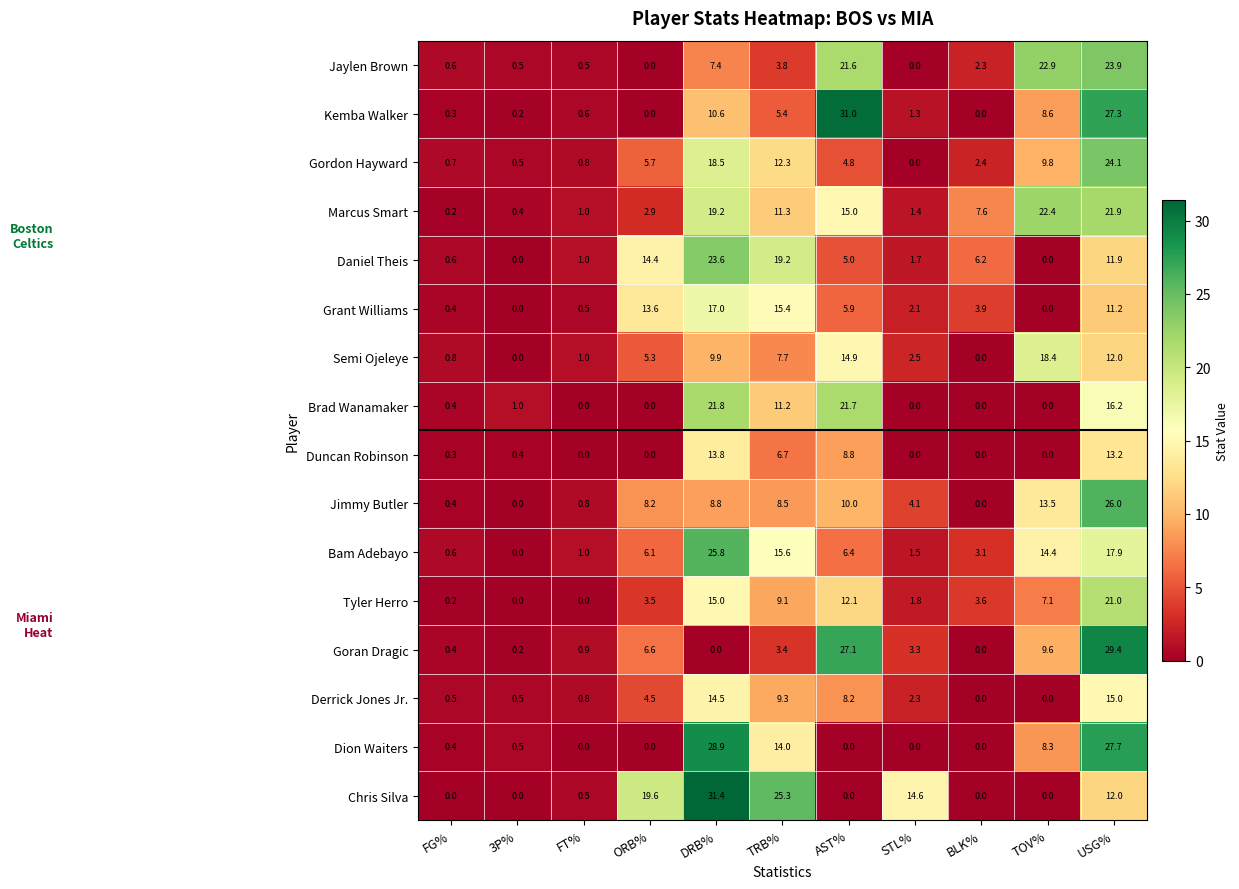

List the labels in order of Bam Adebayo value, smallest first.

3P%, FG%, FT%, STL%, BLK%, ORB%, AST%, TOV%, TRB%, USG%, DRB%